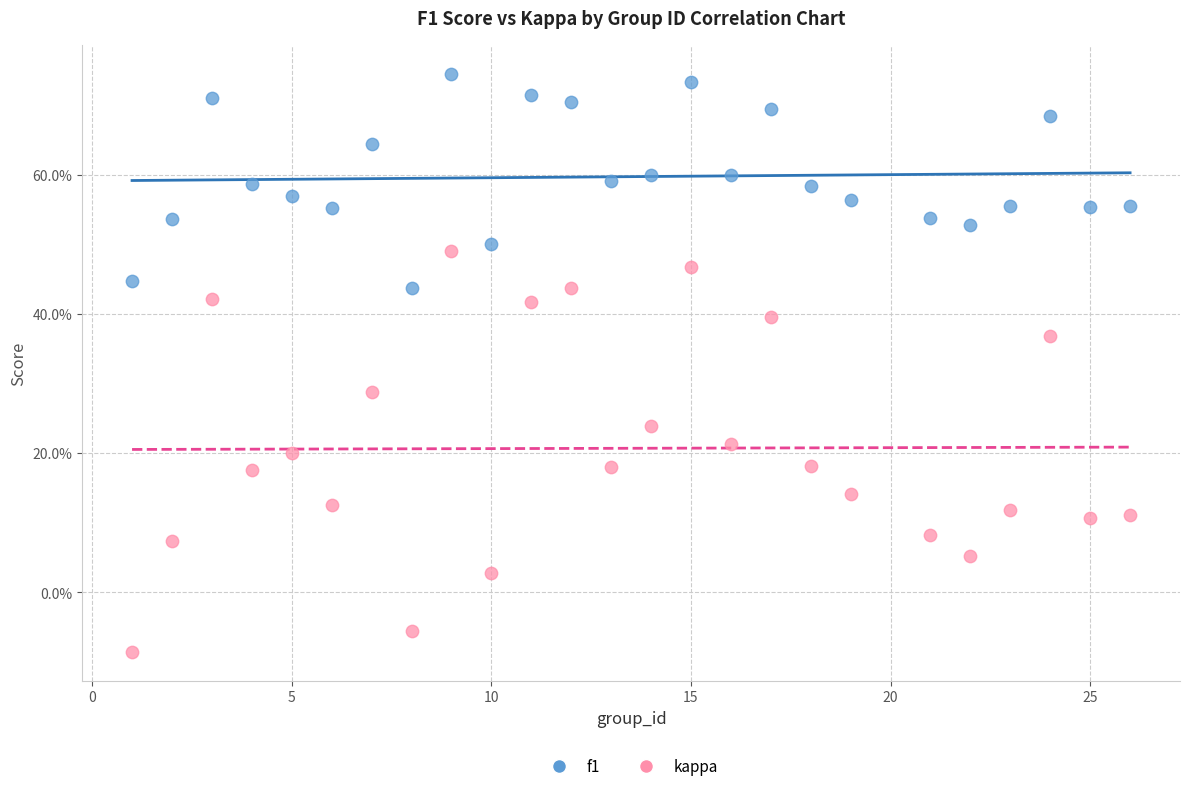

What are all the series names shown in the legend?

f1, kappa